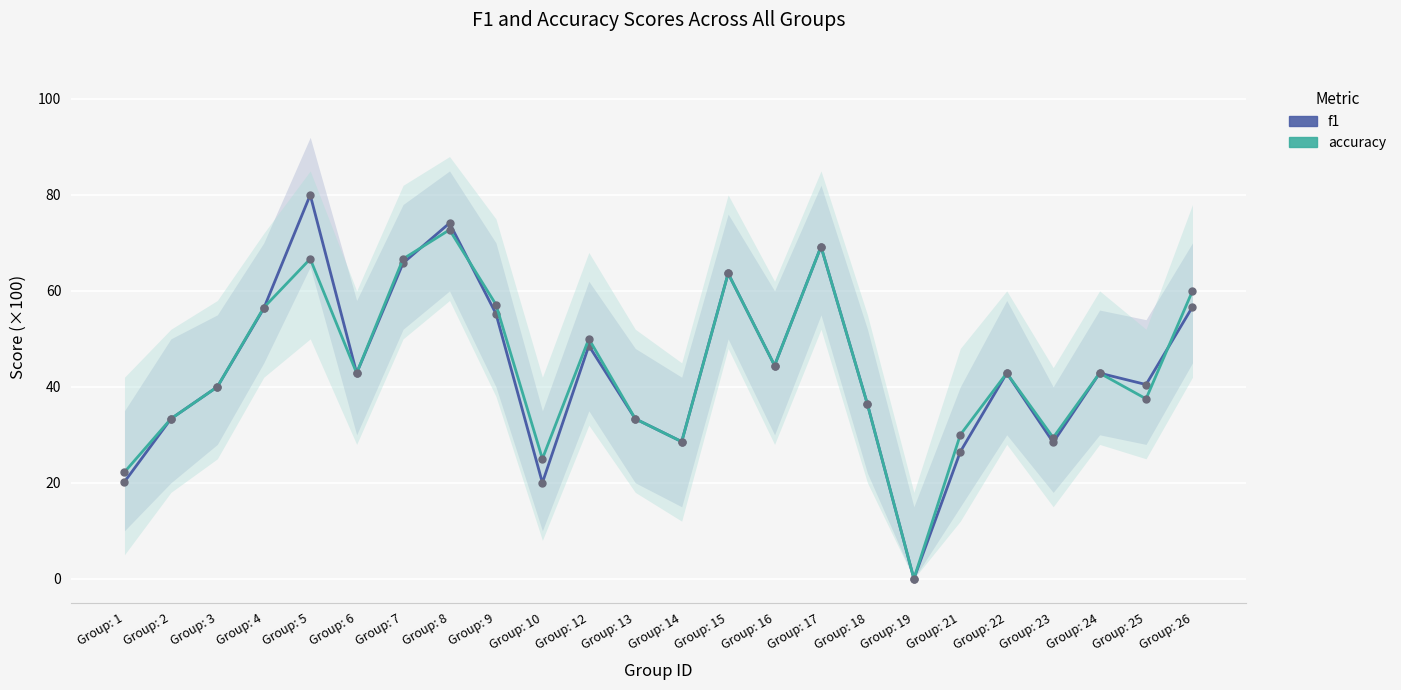

What are all the series names shown in the legend?

f1, accuracy